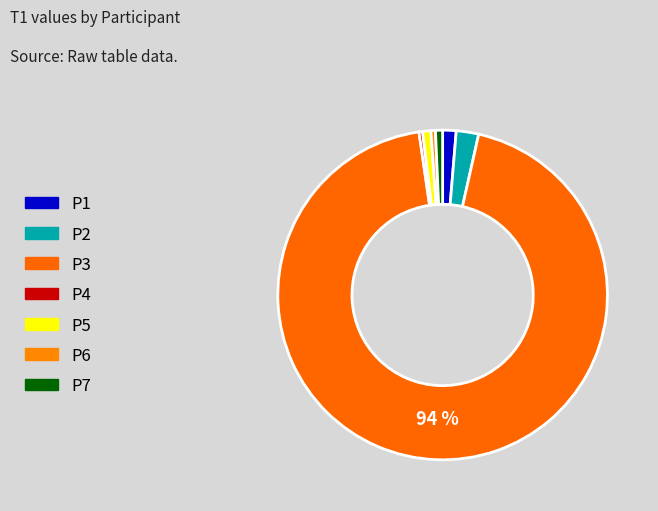

Is it true that P2 is 2% of the pie?

True